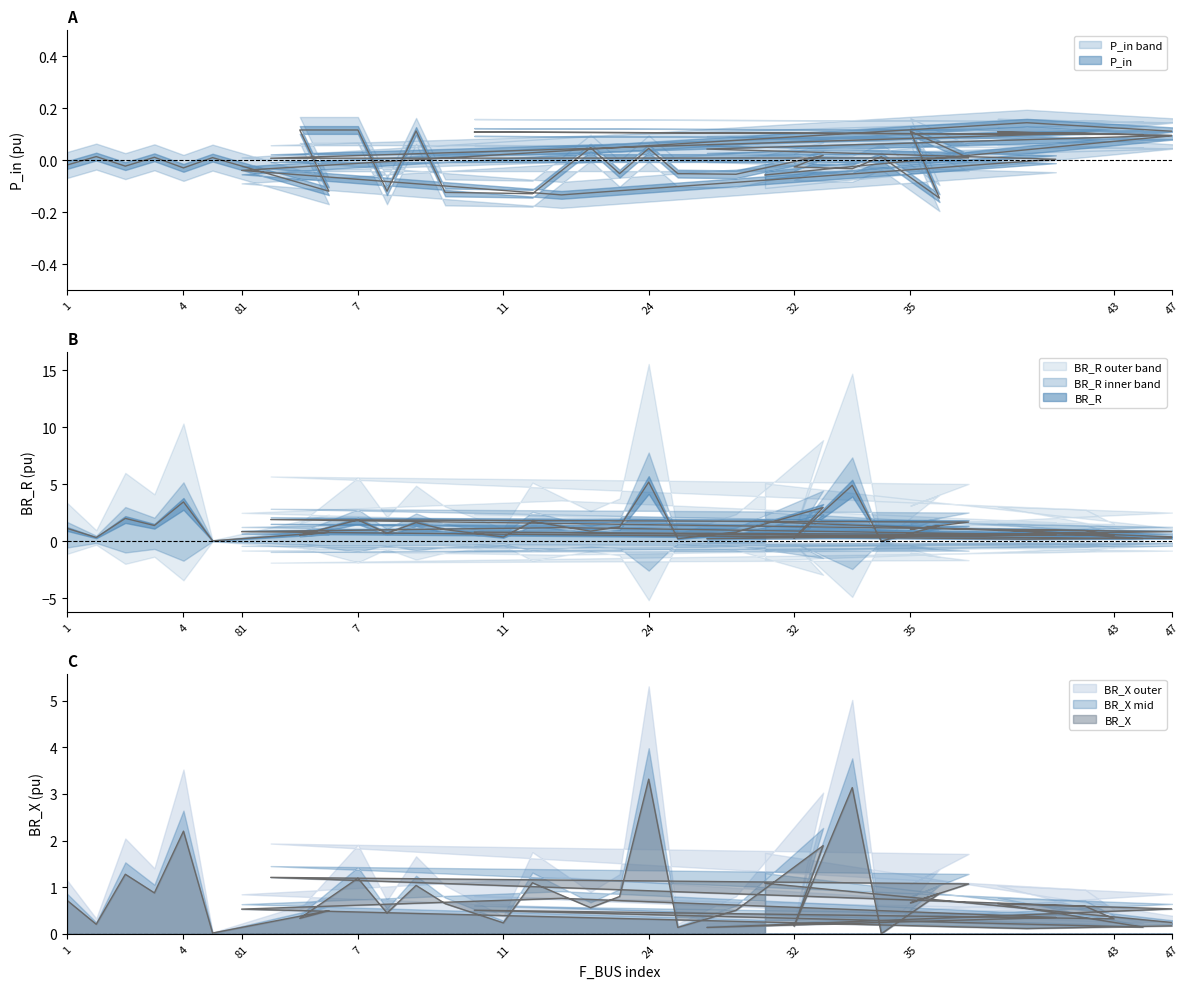

True or false: BR_X and BR_R cross at least once.

False